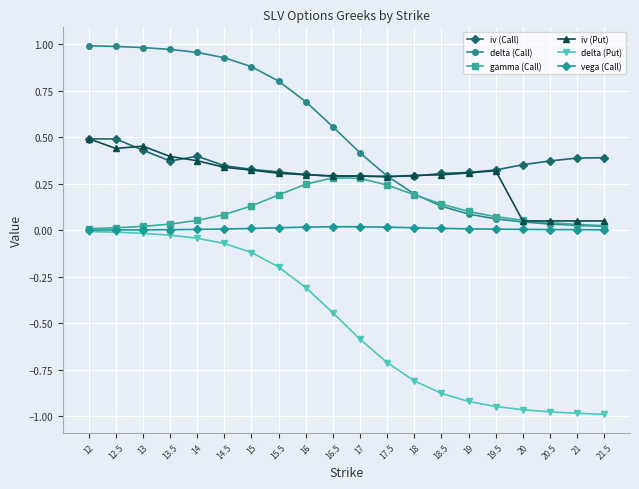

Is it true that iv (Call) equals 0.7 at 21.5?

False